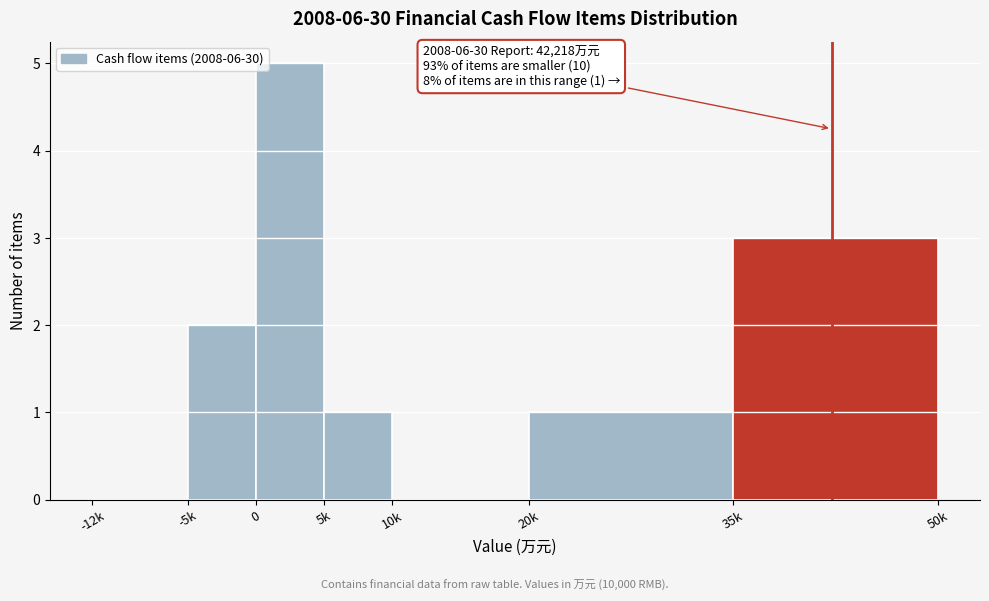

Reading left to right, extract all data points from this chart.

-12k=0	-5k=2	0=5	5k=1	10k=0	20k=1	35k=3